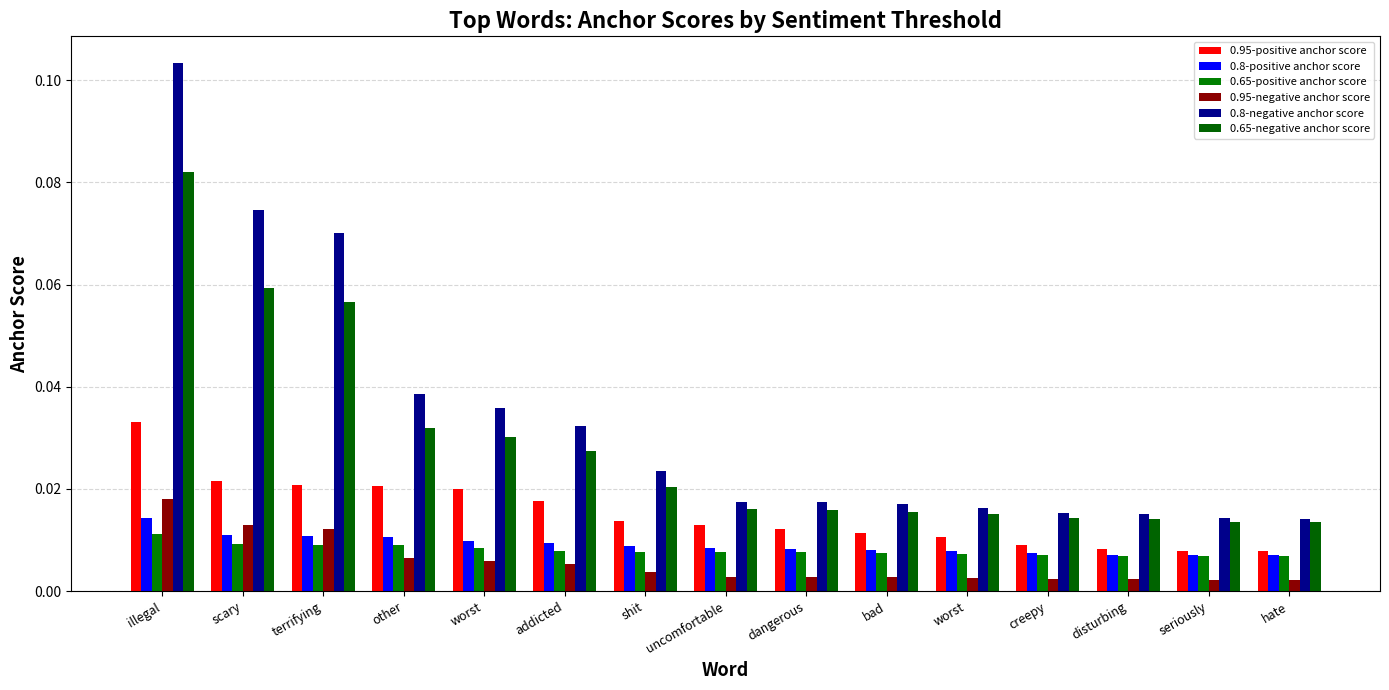

At how many categories does at least one series exceed 0?

15